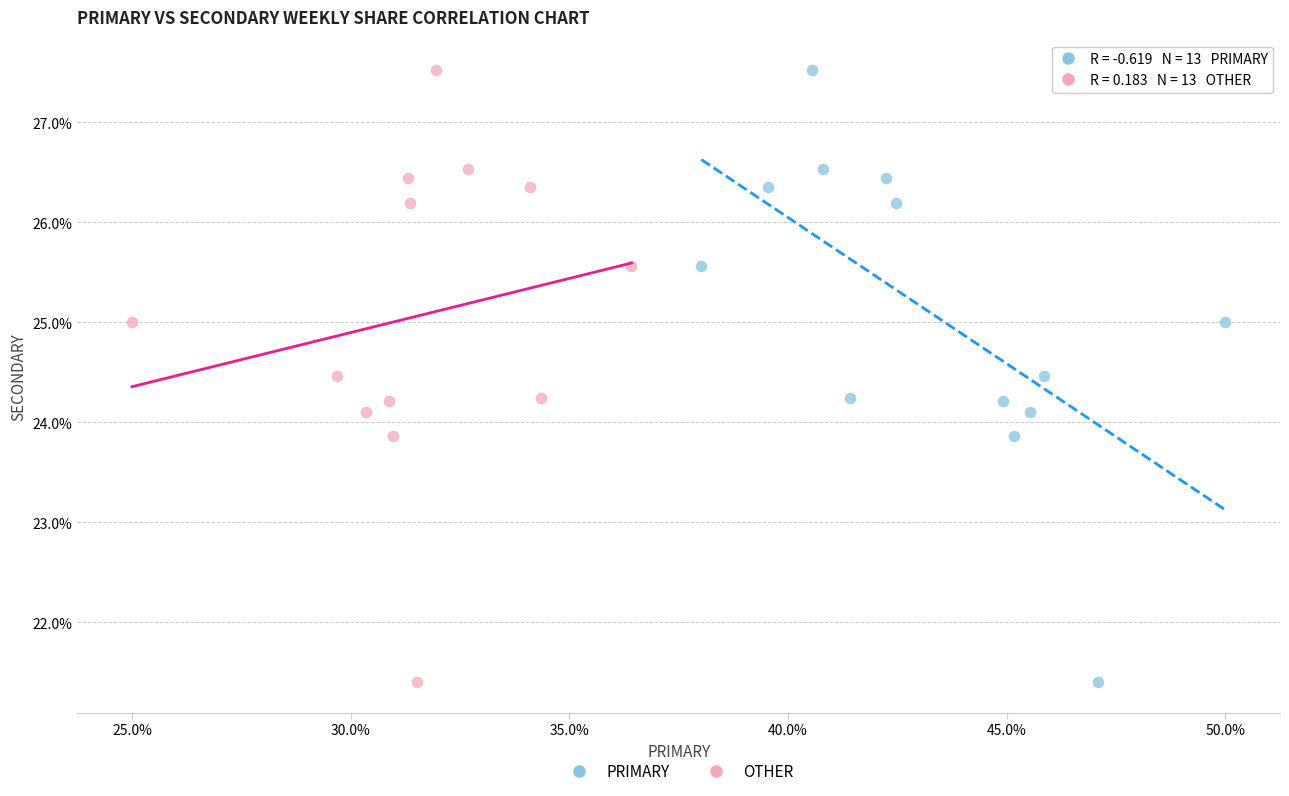

What are all the series names shown in the legend?

PRIMARY, OTHER